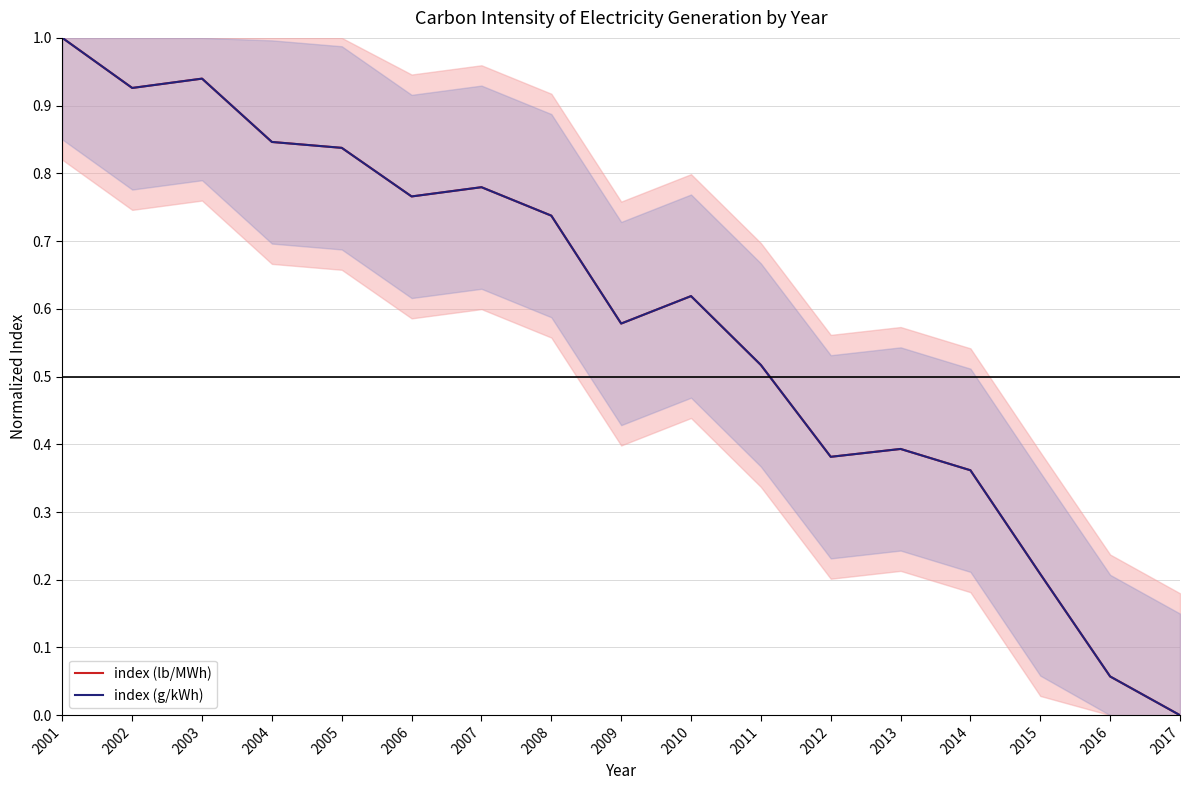

What are all the series names shown in the legend?

index (lb/MWh), index (g/kWh)